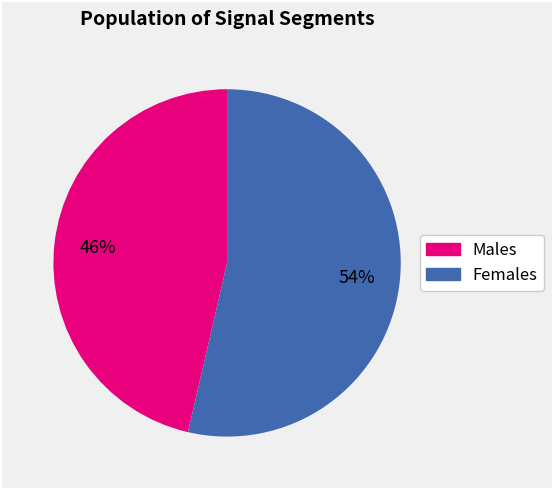

How many segments does this pie chart have?

2